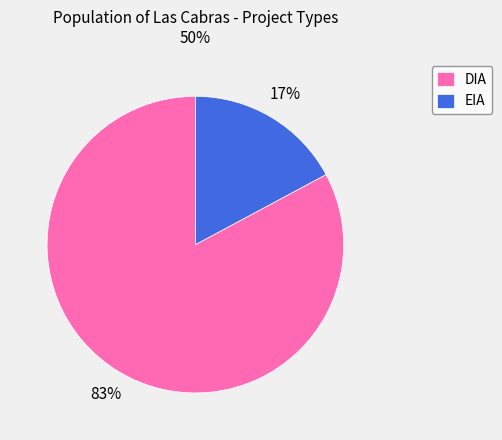

How many segments does this pie chart have?

2